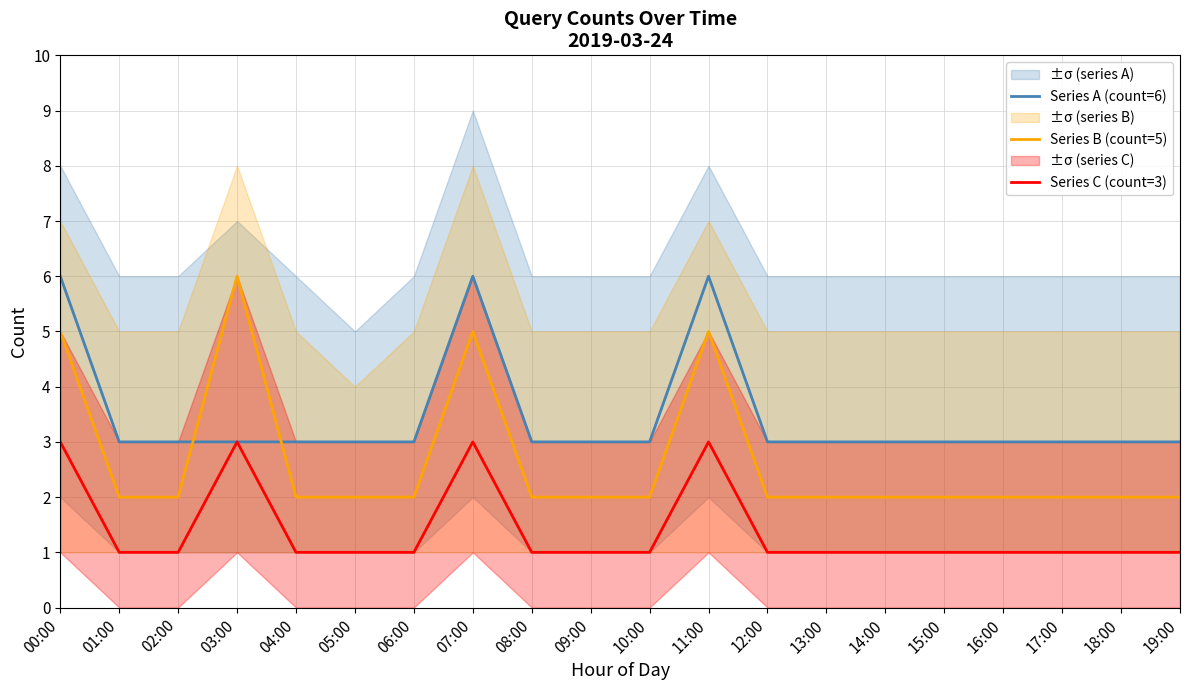

Does the chart have visible grid lines?

Yes